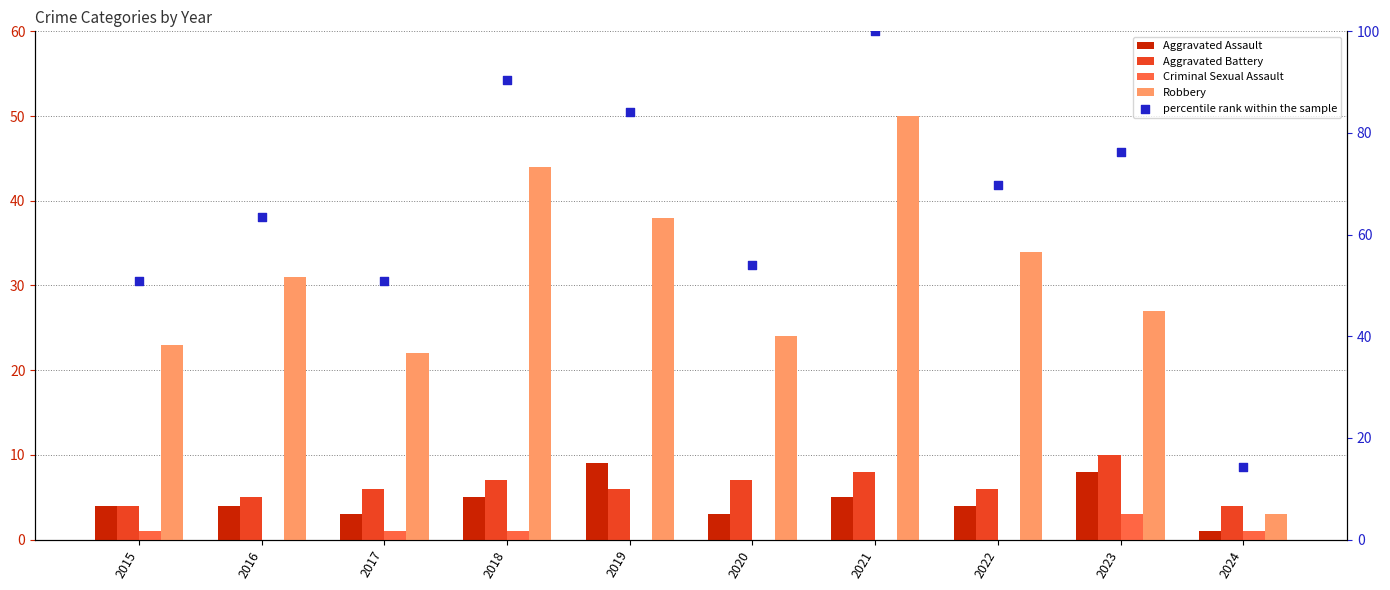

What are all the series names shown in the legend?

Aggravated Assault, Aggravated Battery, Criminal Sexual Assault, Robbery, percentile rank within the sample